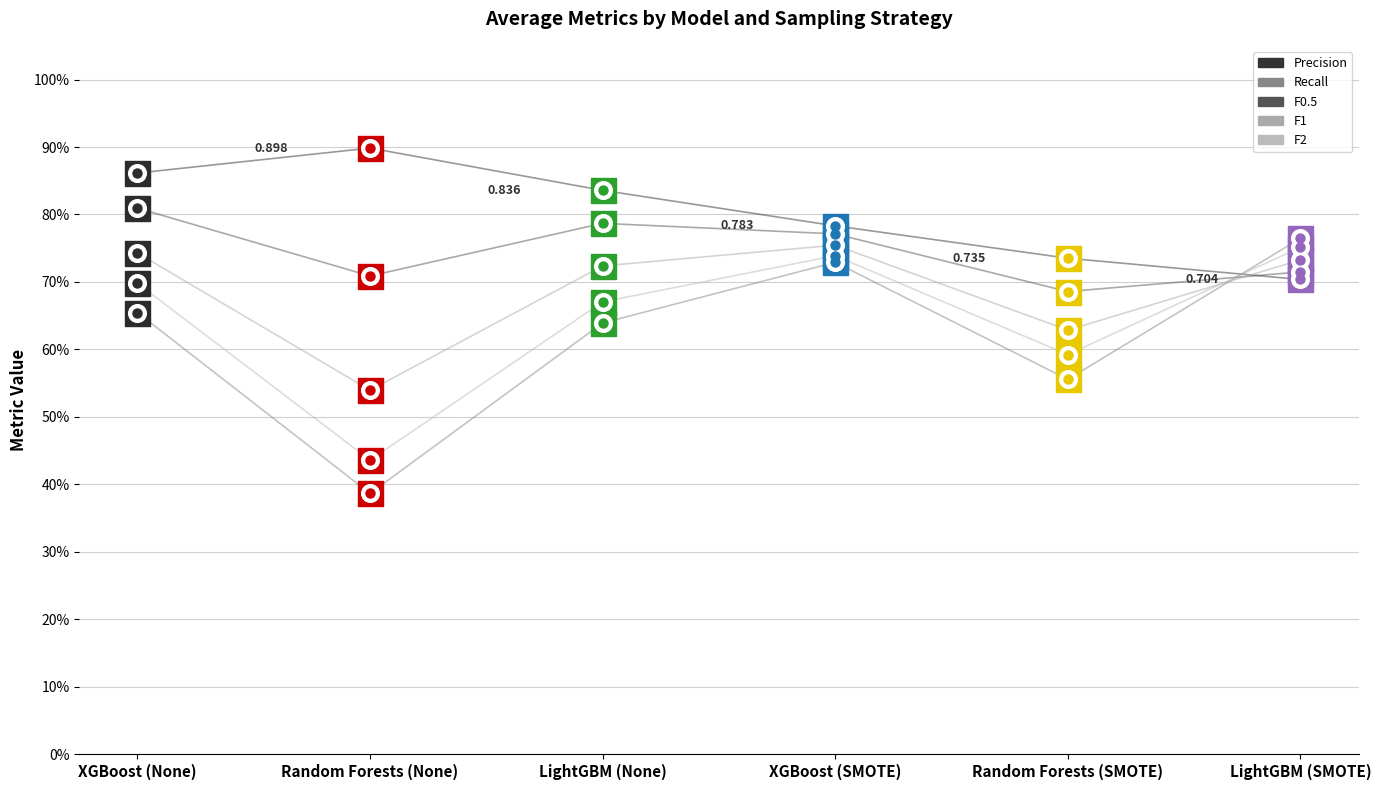

Is the value of Recall at Random Forests (None) greater than the value of Precision at XGBoost (SMOTE)?

No